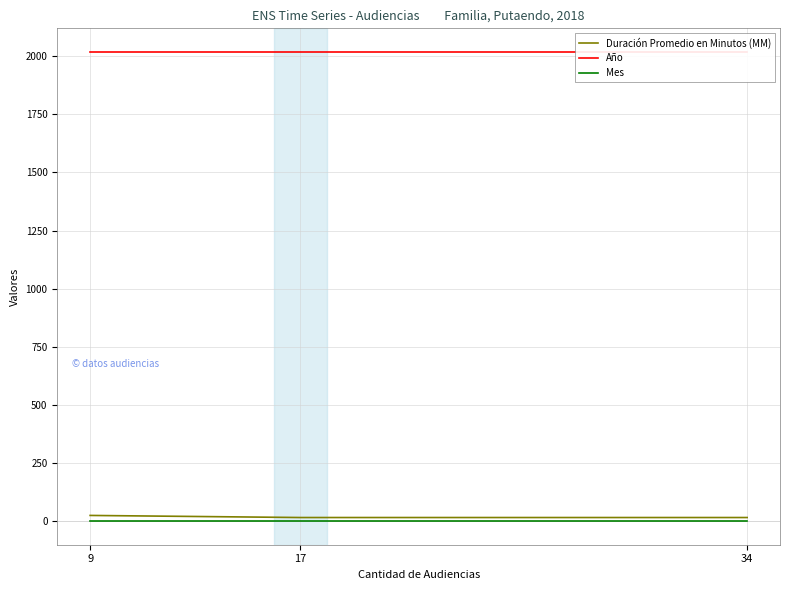

What is the approximate value of Año at 17?

2018